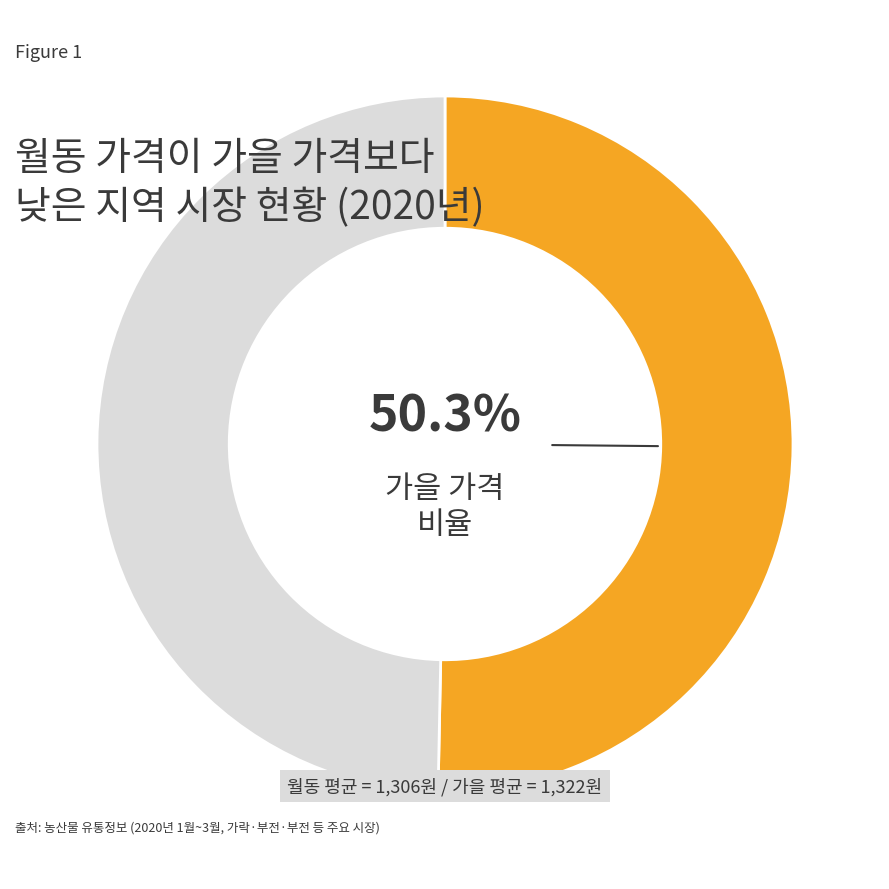

Does any single category account for the majority?

Yes